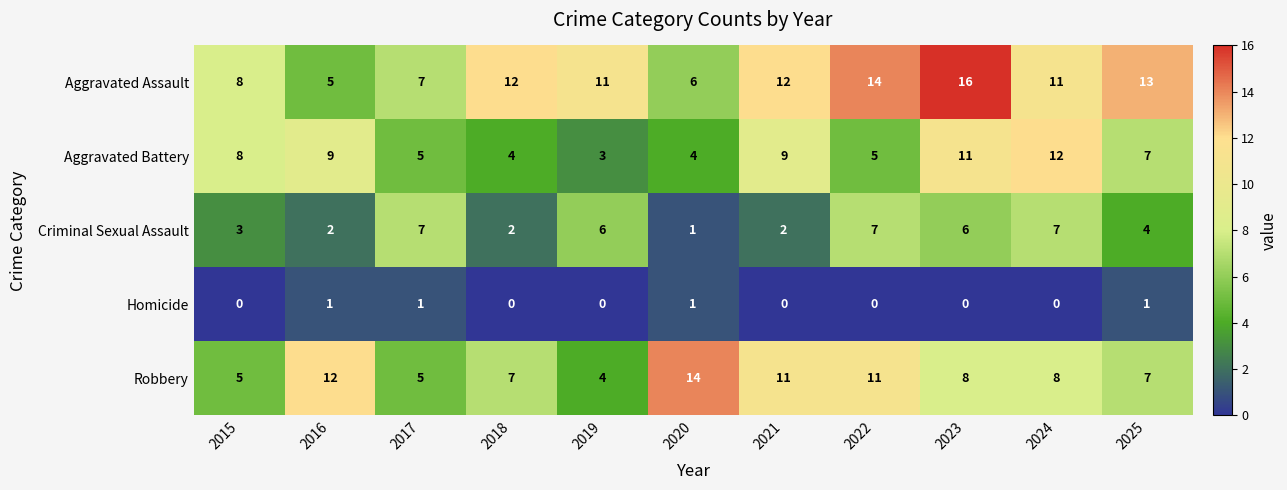

Count the number of categories in the chart.

11